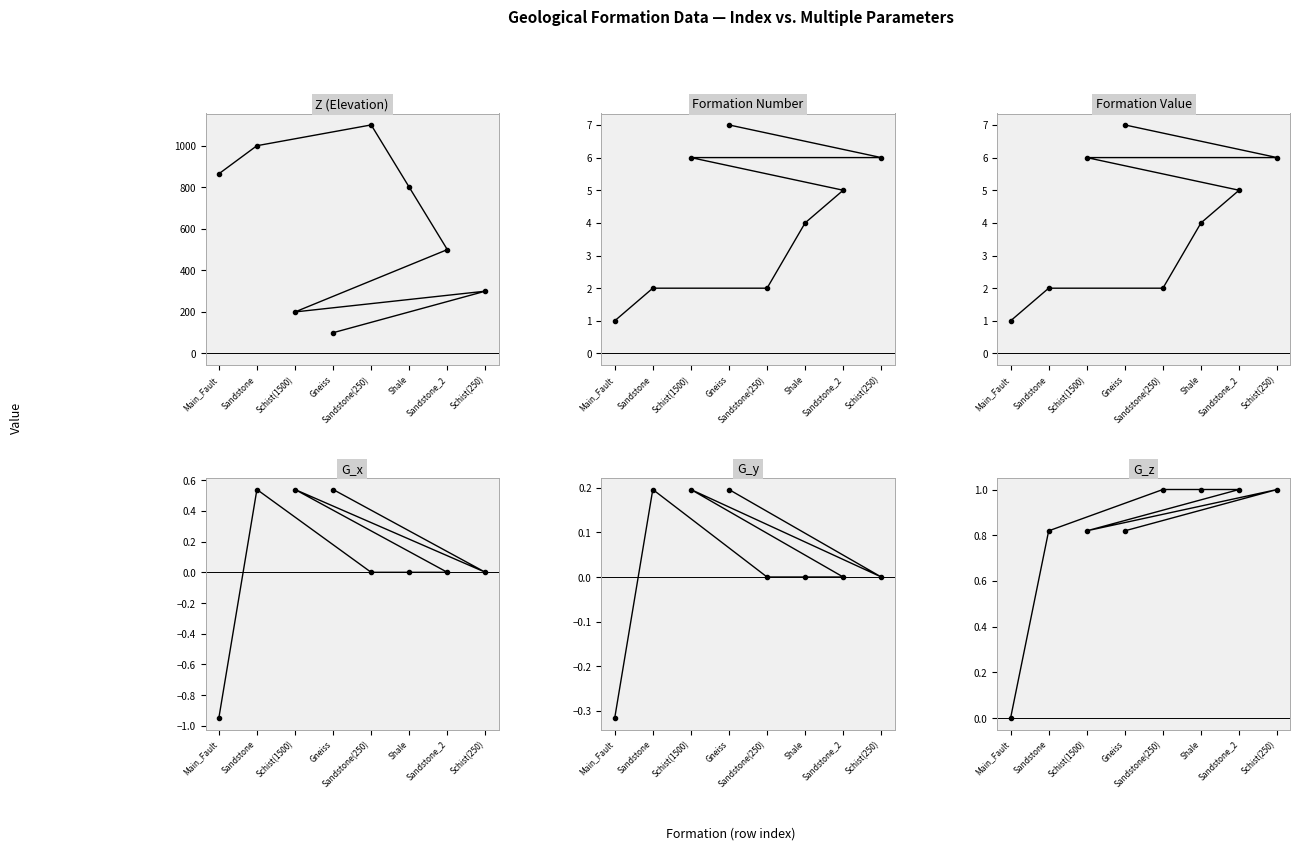

What position from the left is Schist(1500)?

6